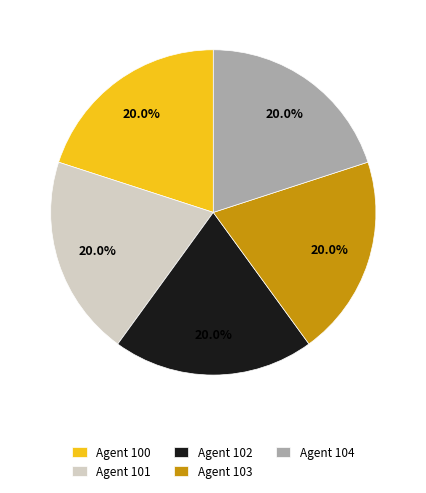

What is the ratio of the value at Agent 101 to the value at Agent 102?

1.0